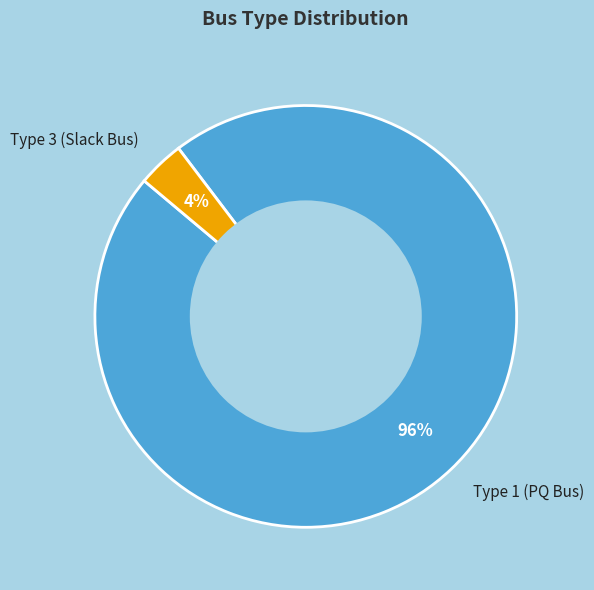

Which category has the biggest portion of the pie?

Type 1 (PQ Bus)